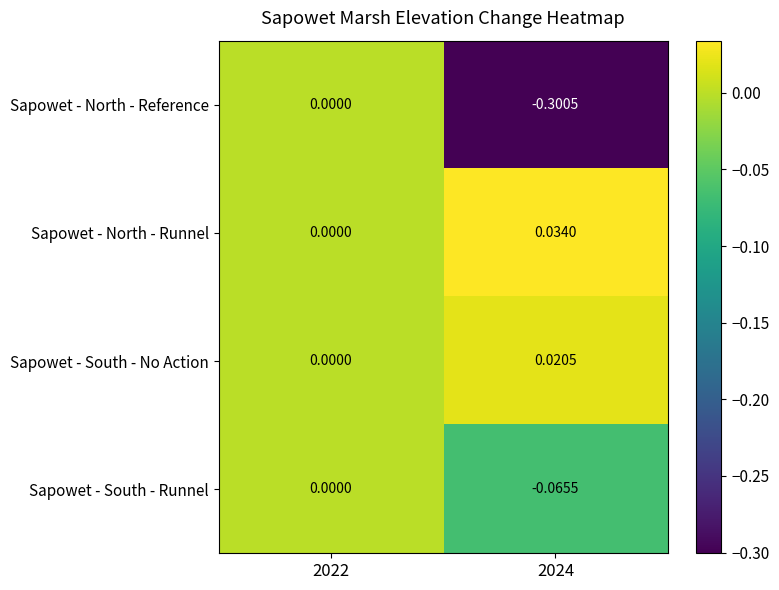

Which series has the largest total across all categories?

Sapowet - North - Runnel